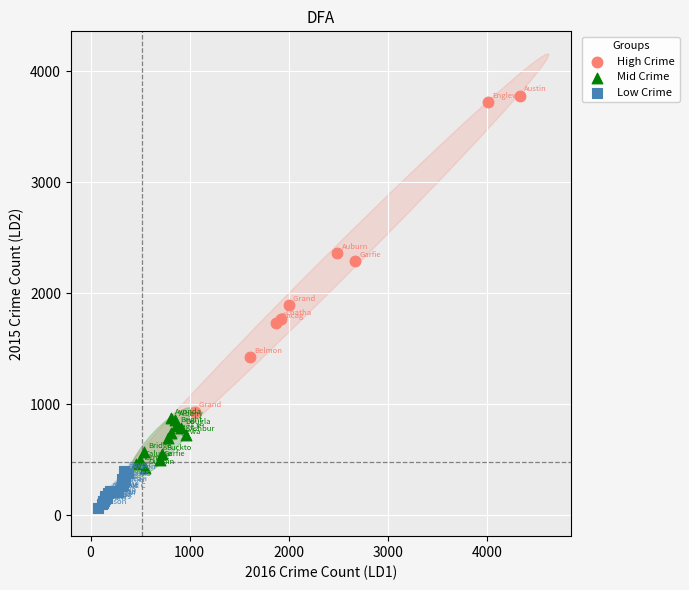

Which series has the widest spread of Y values?

High Crime